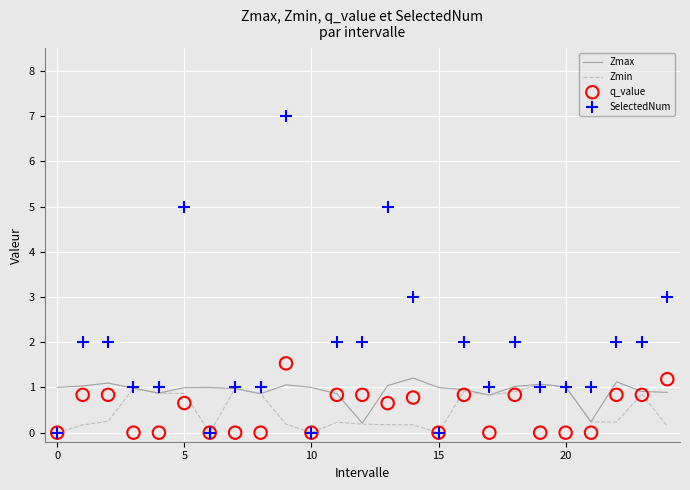

What are all the series names shown in the legend?

Zmax, Zmin, q_value, SelectedNum